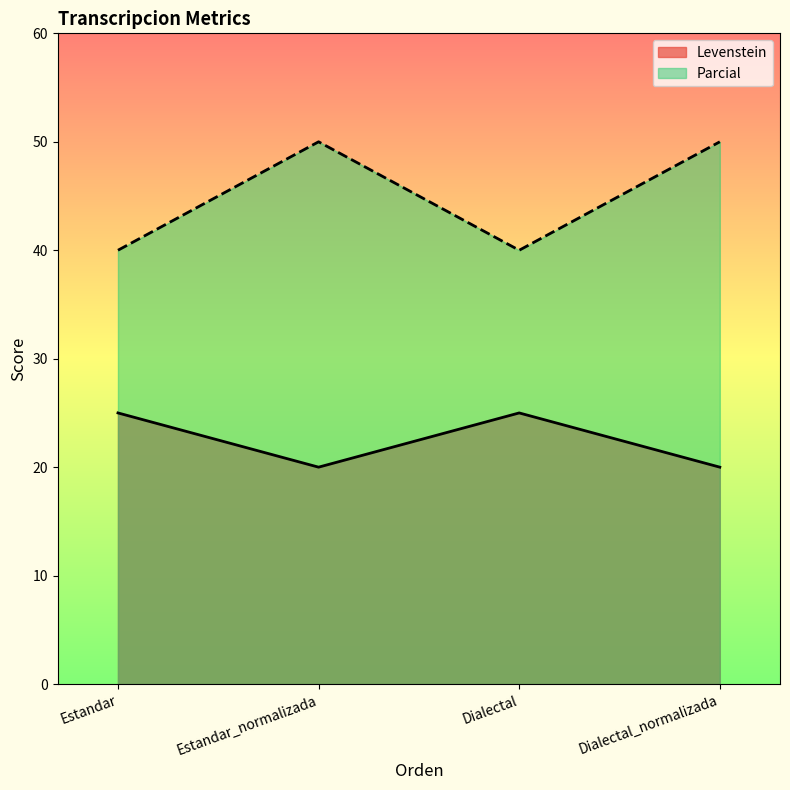

How many lines are shown in the chart?

2